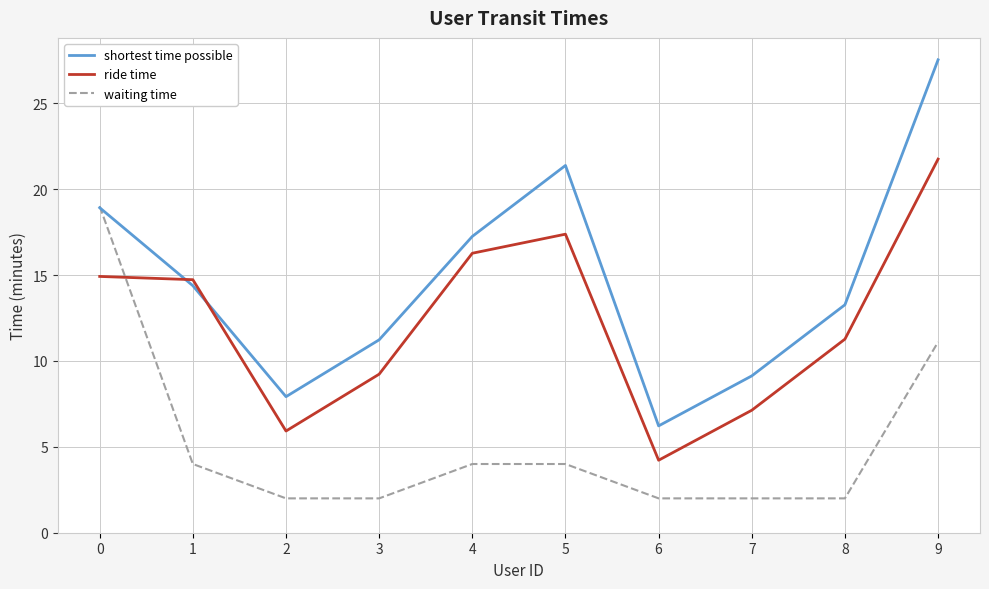

True or false: waiting time and ride time intersect in this chart.

True